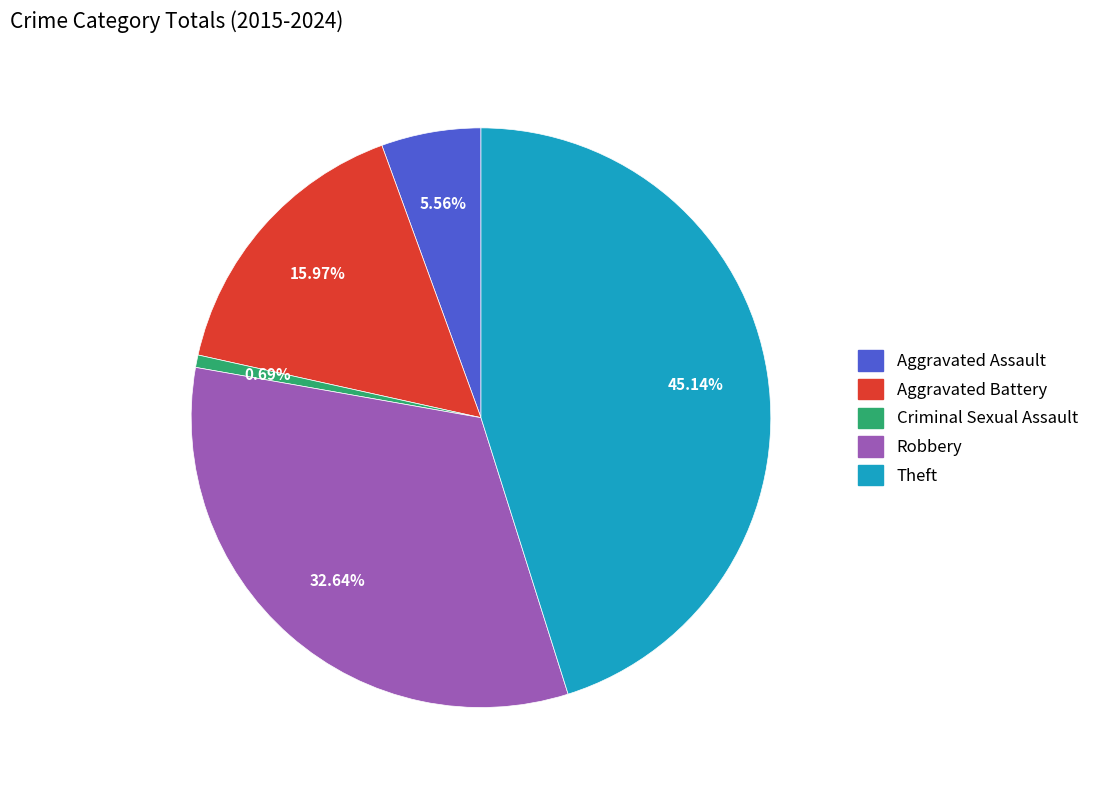

Does any single category account for the majority?

No